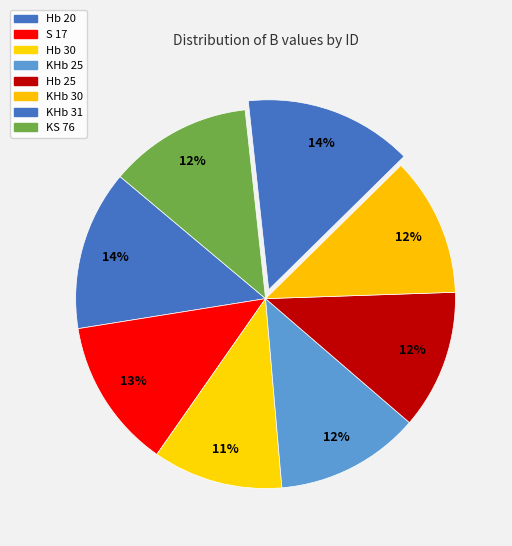

How many slices are in this pie chart?

8